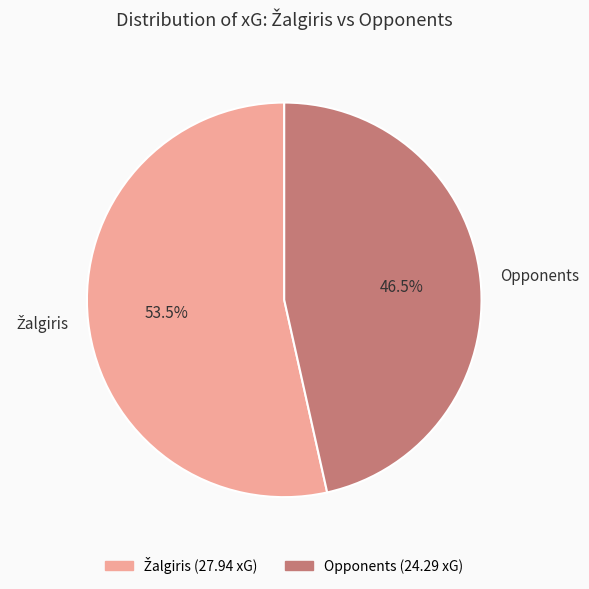

Is there a majority slice in this chart?

Yes